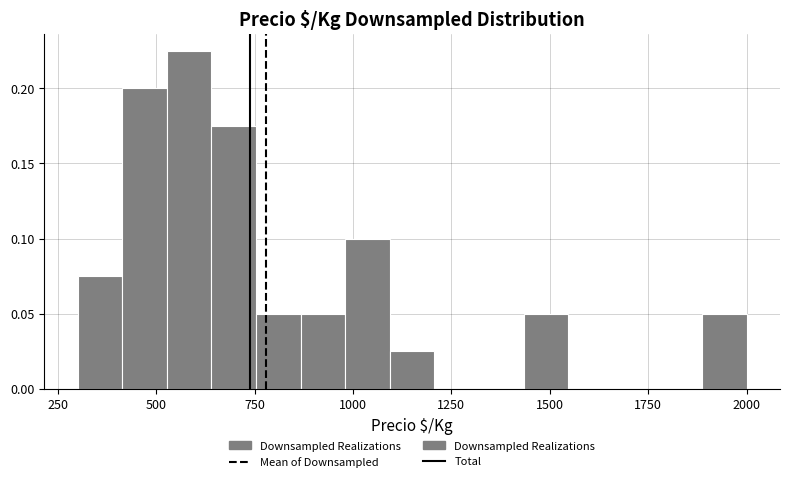

Read against the x-axis, roughly where is the centre of the tallest bar?

600